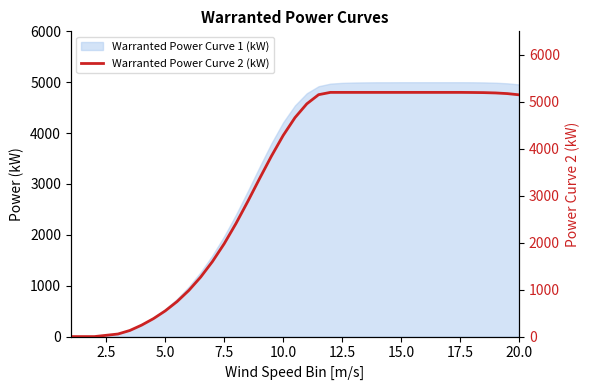

Does the chart have visible grid lines?

No